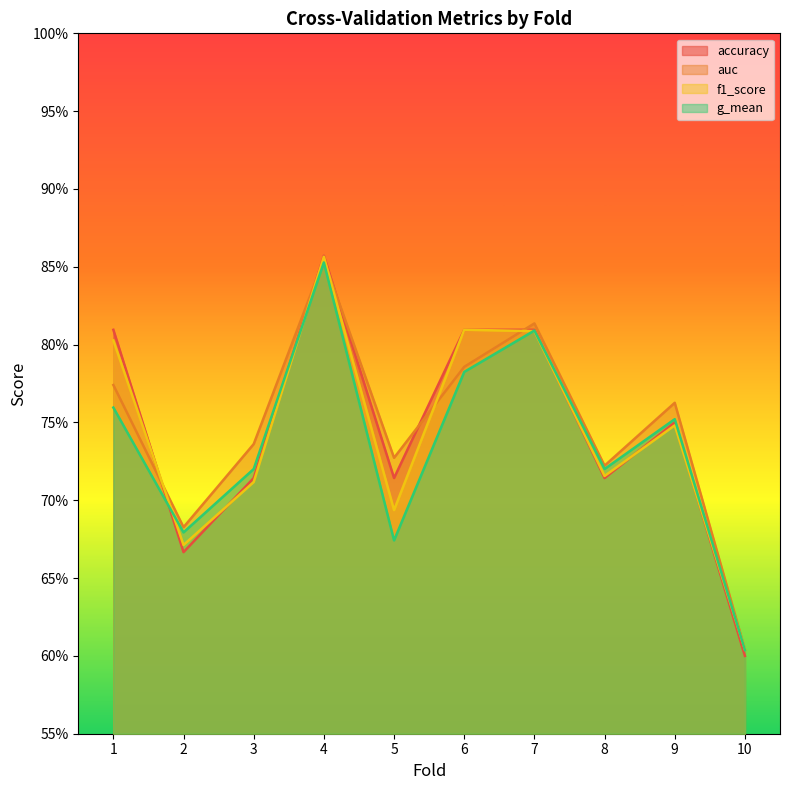

After their last crossing, which series has the higher values: auc or f1_score?

auc